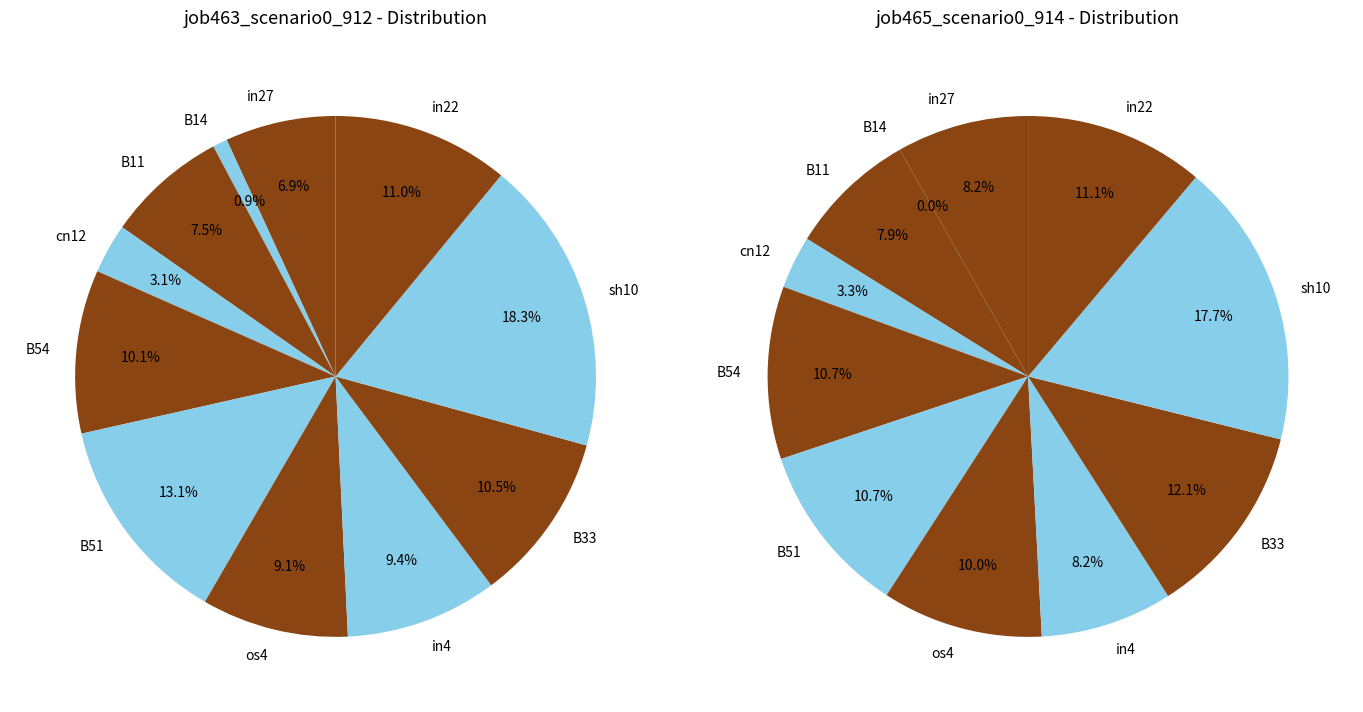

True or false: B33 accounts for 12% of the total.

True